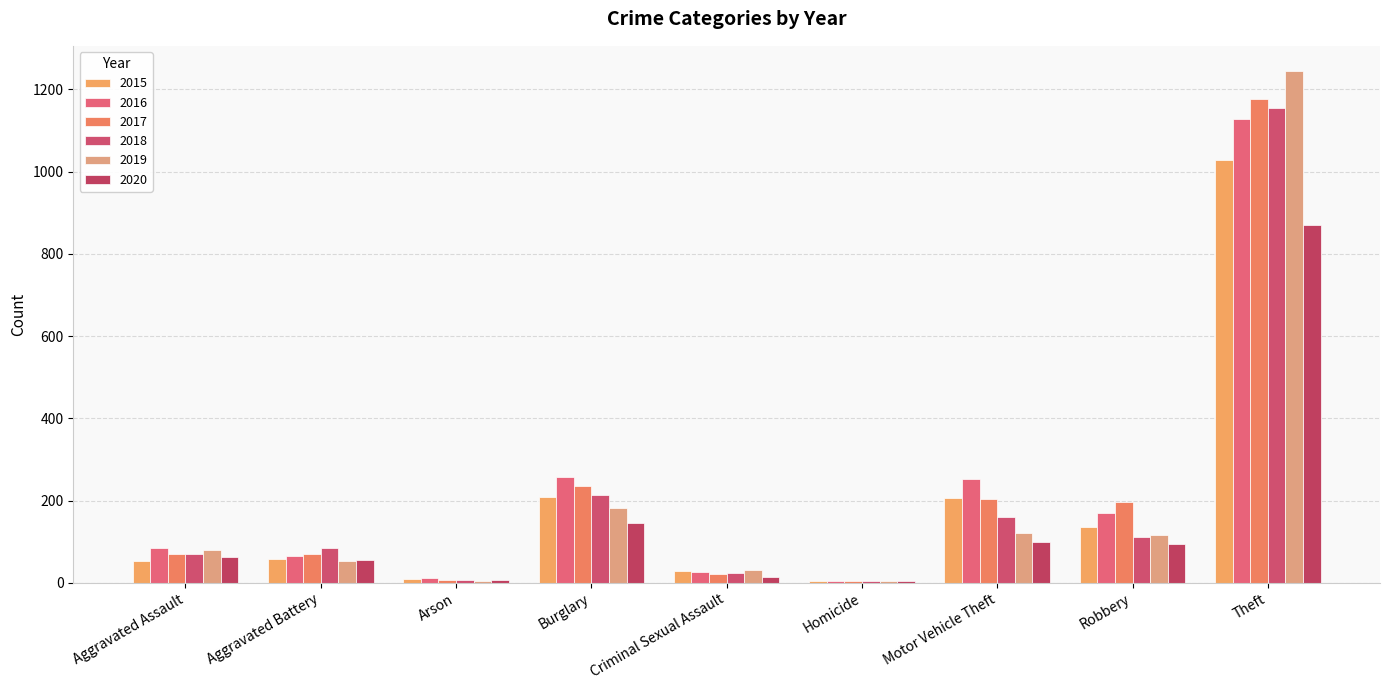

What is the lowest value of the 2020 series?

5